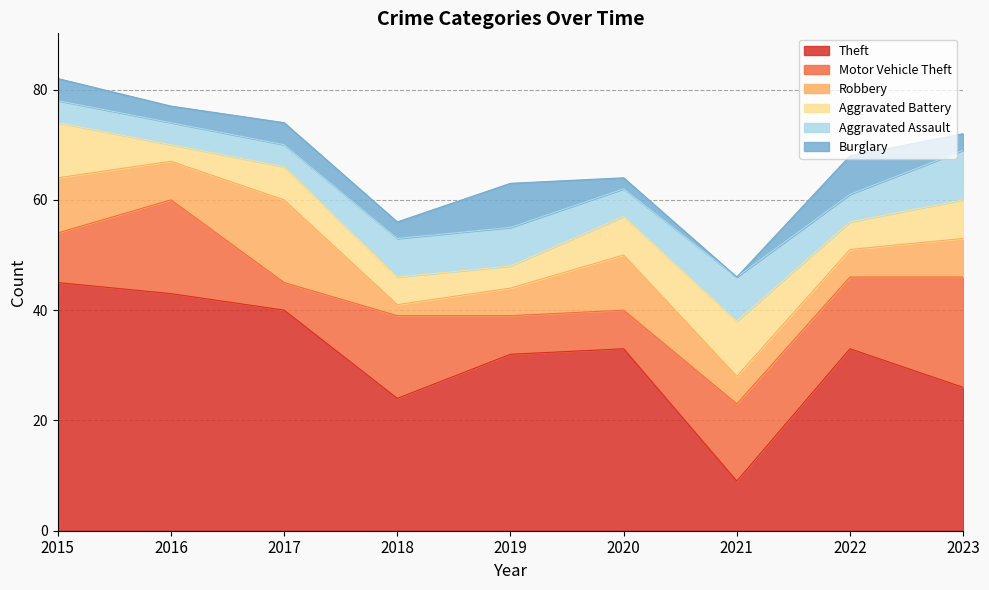

Rank the series at 2020 from highest to lowest value.

Theft, Robbery, Motor Vehicle Theft, Aggravated Battery, Aggravated Assault, Burglary